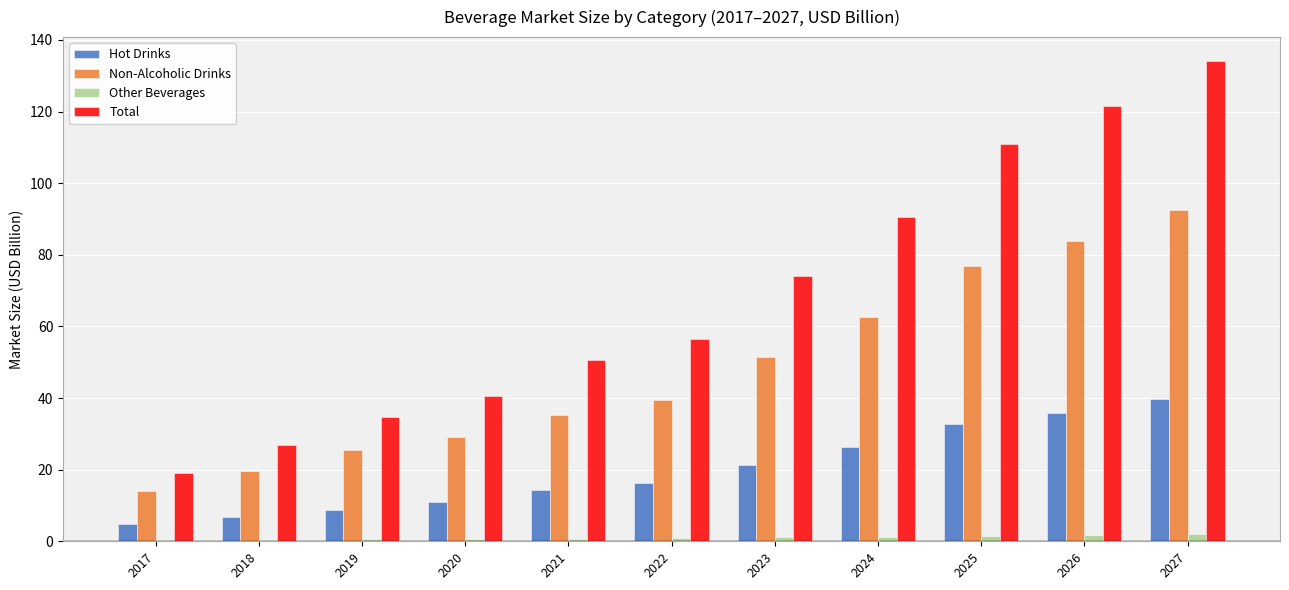

What is the total value across all series at 2023?

147.9